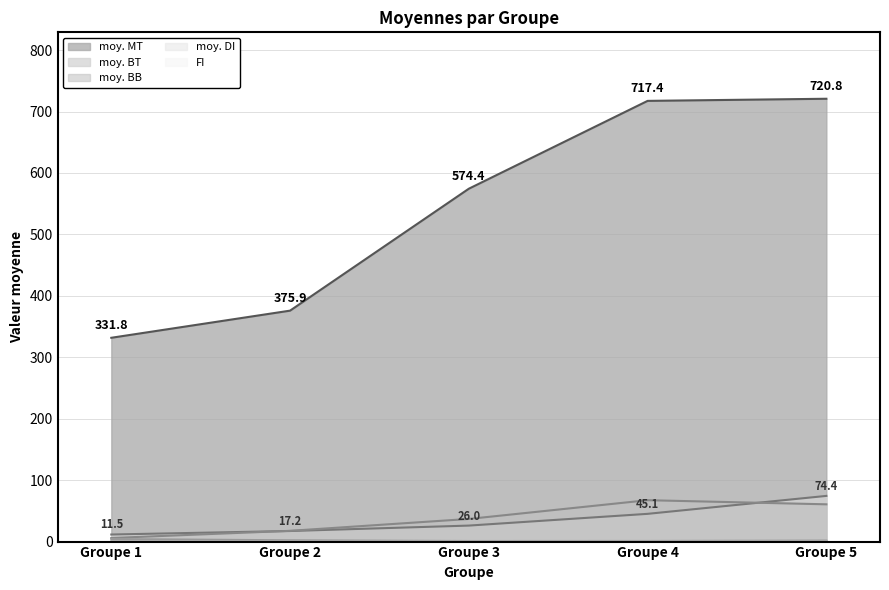

True or false: FI and moy. MT cross at least once.

False